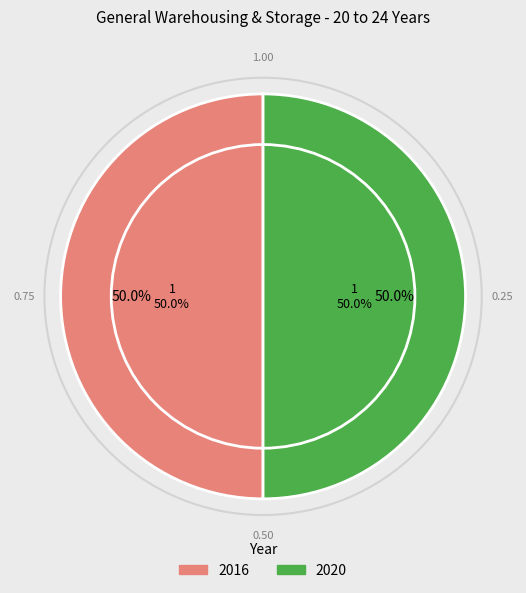

What is the largest slice in the pie chart?

2016